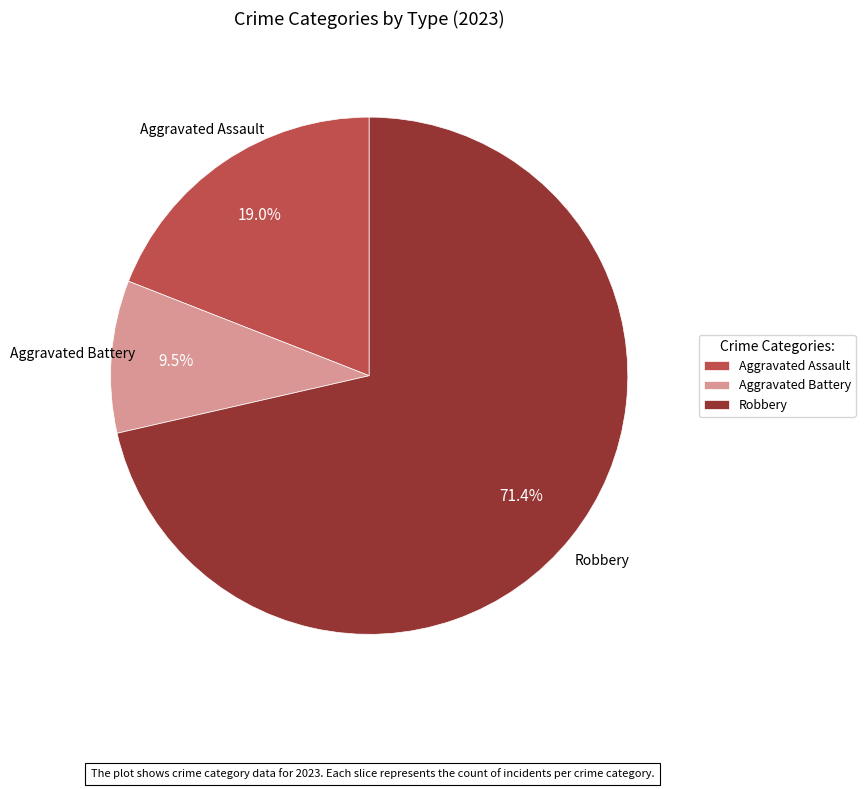

To the nearest percent, what is the combined percentage of Robbery and Aggravated Battery?

81%